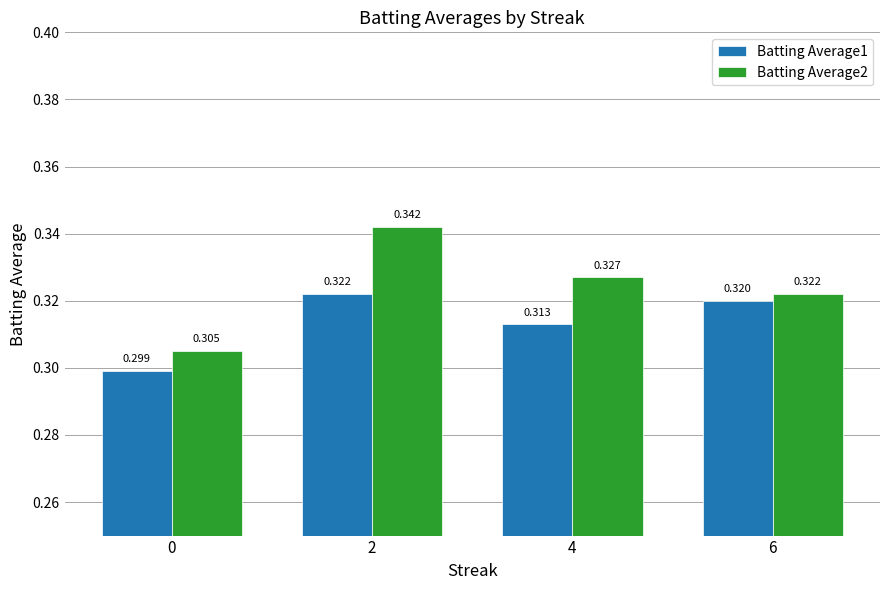

Is the value of Batting Average2 at 2 greater than the value of Batting Average1 at 6?

Yes